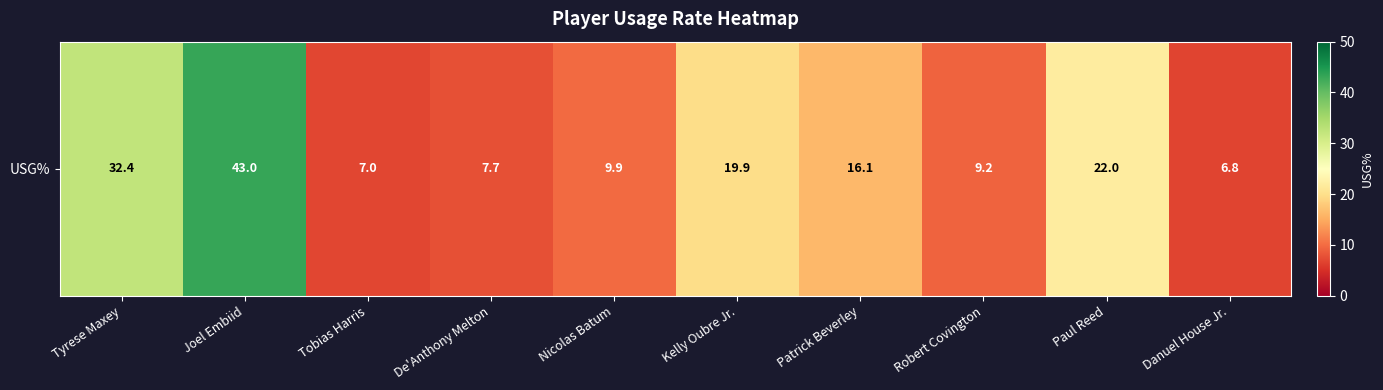

What is the difference between the maximum and minimum values?

36.2